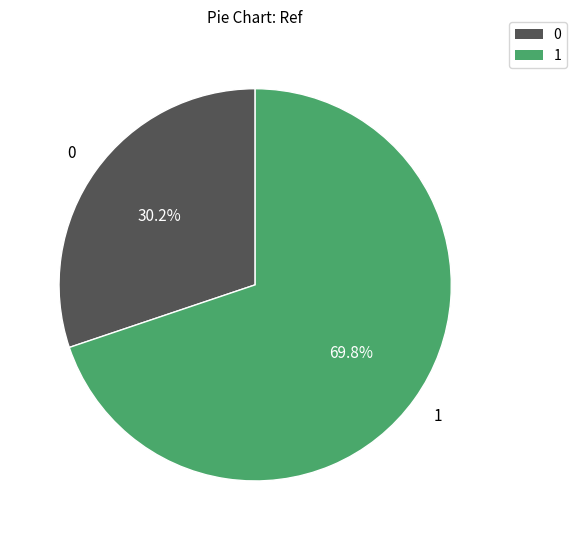

Rank the categories by value from lowest to highest.

0, 1